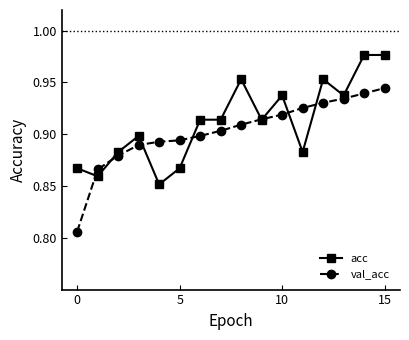

Does the chart display data point markers on the line(s)?

Yes